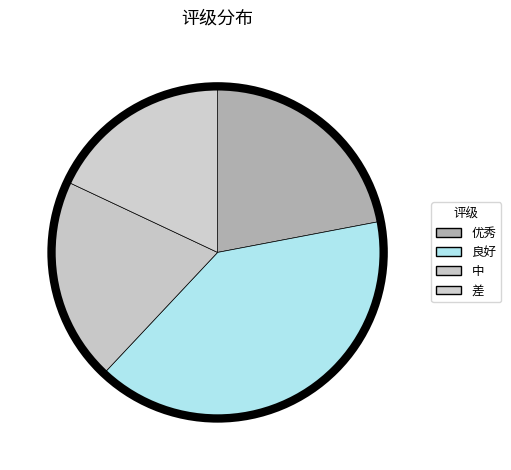

How much of the chart is everything except 优秀?

78.0%